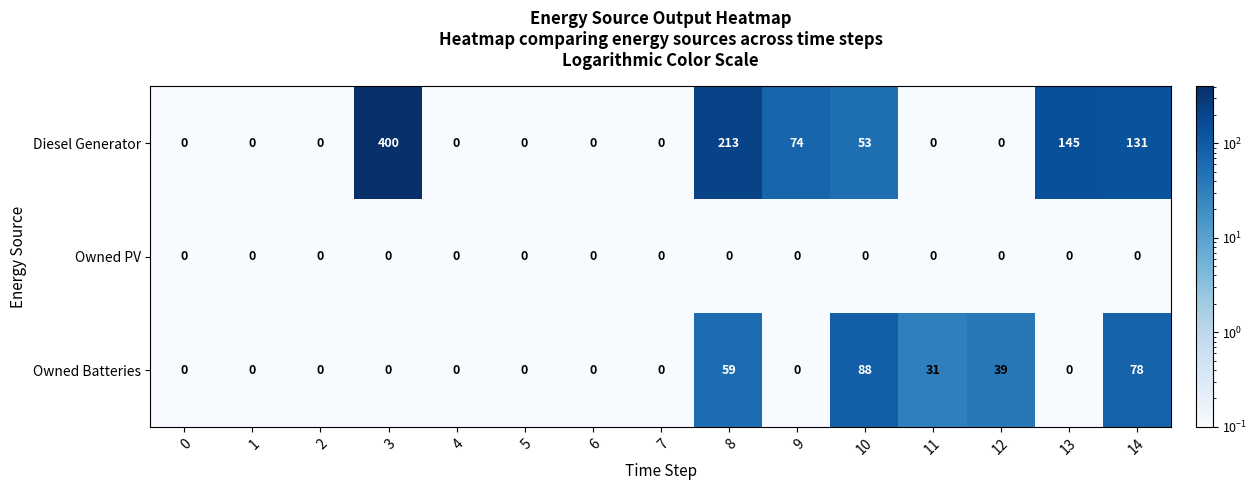

Which series has the widest spread of values?

Diesel Generator